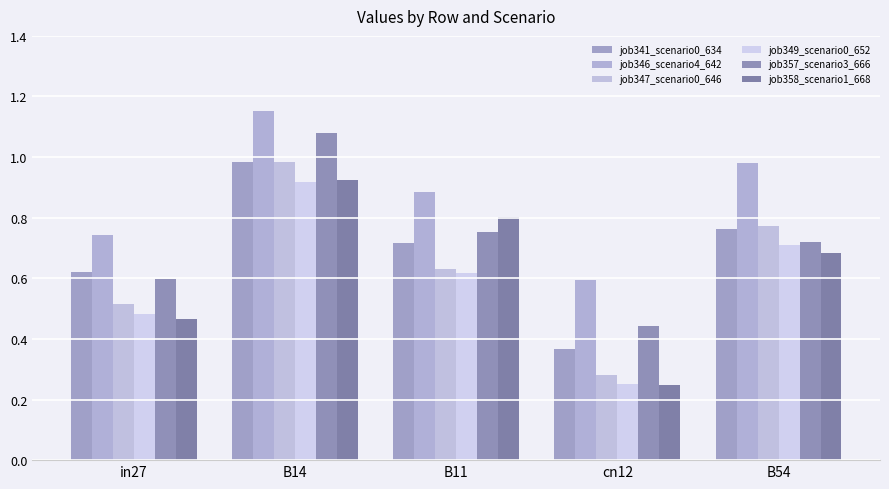

What is the spread (max minus min) of values at B54?

0.3